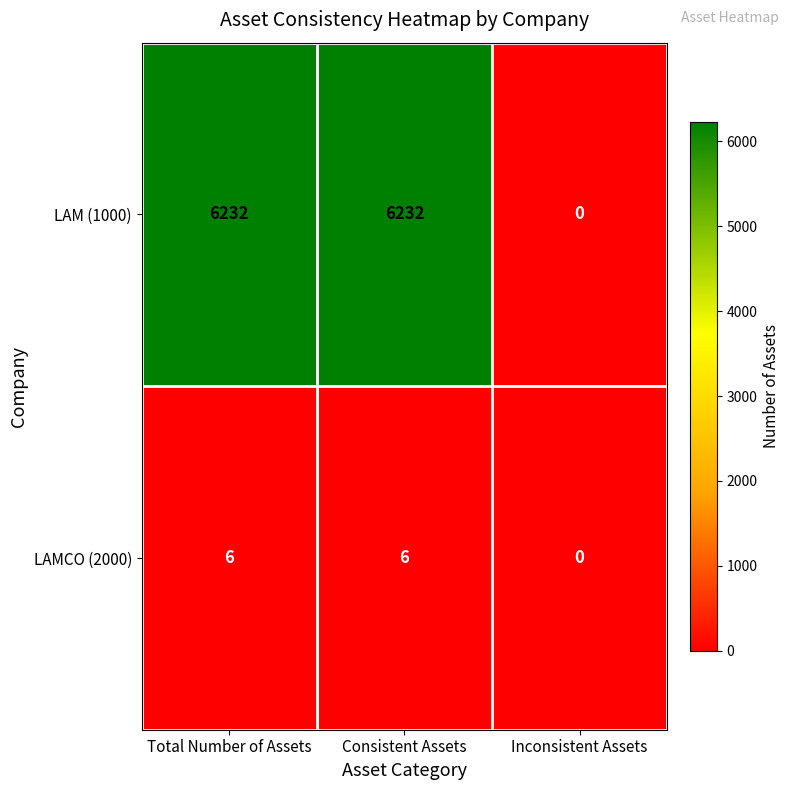

Rank the series at Consistent Assets from lowest to highest value.

LAMCO (2000), LAM (1000)